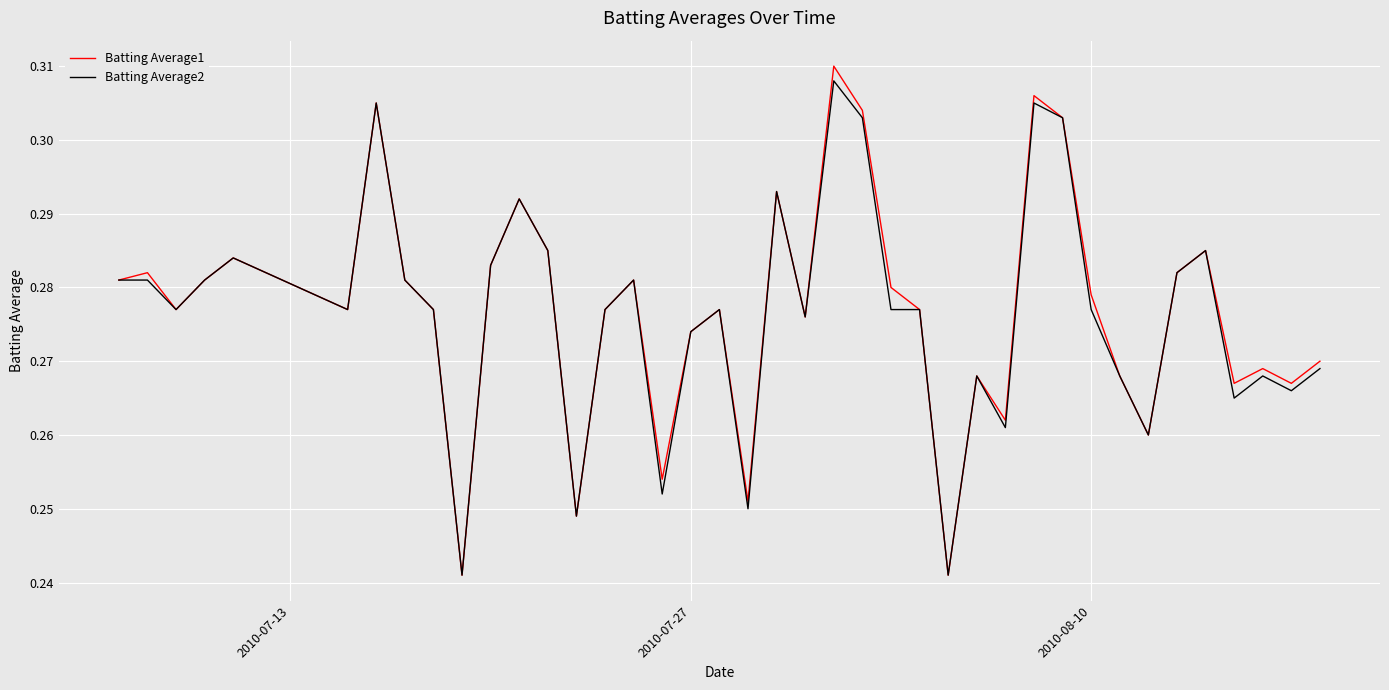

Which series has the widest spread of values?

Batting Average1